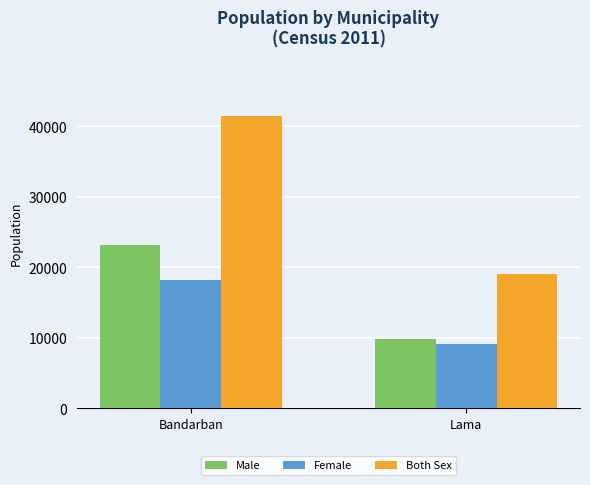

Count the Female values in the range 9164 to 18243.

2